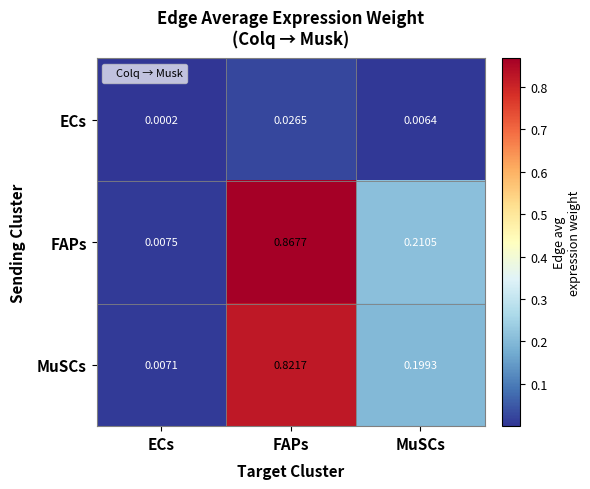

Between FAPs and MuSCs, which series saw the biggest shift?

FAPs